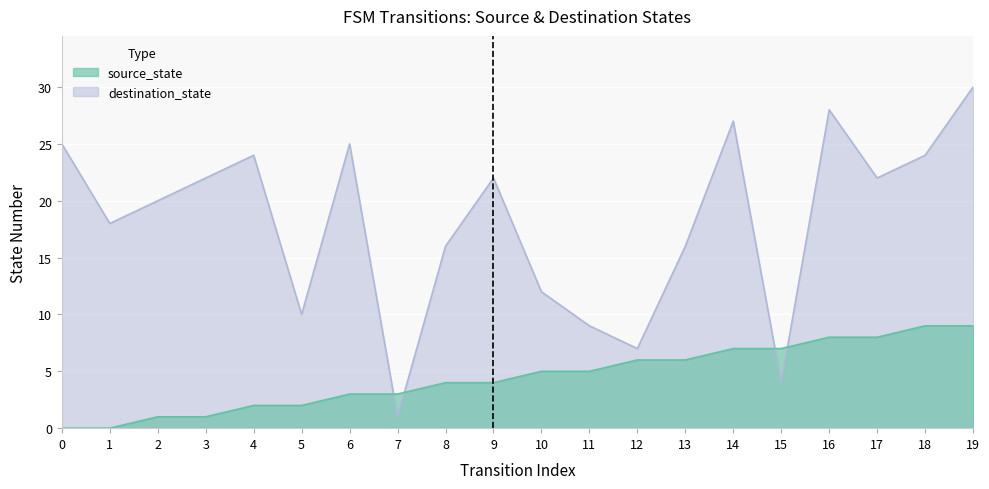

Is the value of destination_state at 5 greater than the value of source_state at 1?

Yes